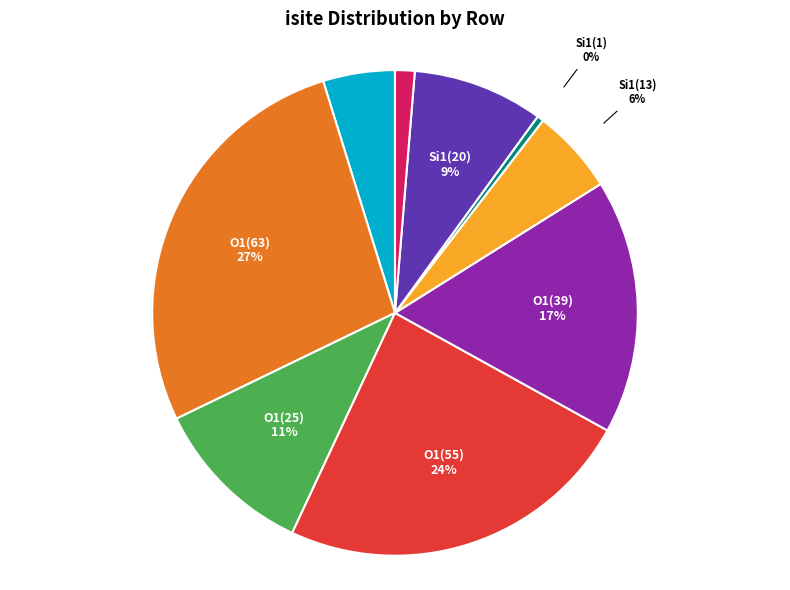

Rank the categories by value from lowest to highest.

Si1(1), Si1(3), Si1(11), Si1(13), Si1(20), O1(25), O1(39), O1(55), O1(63)